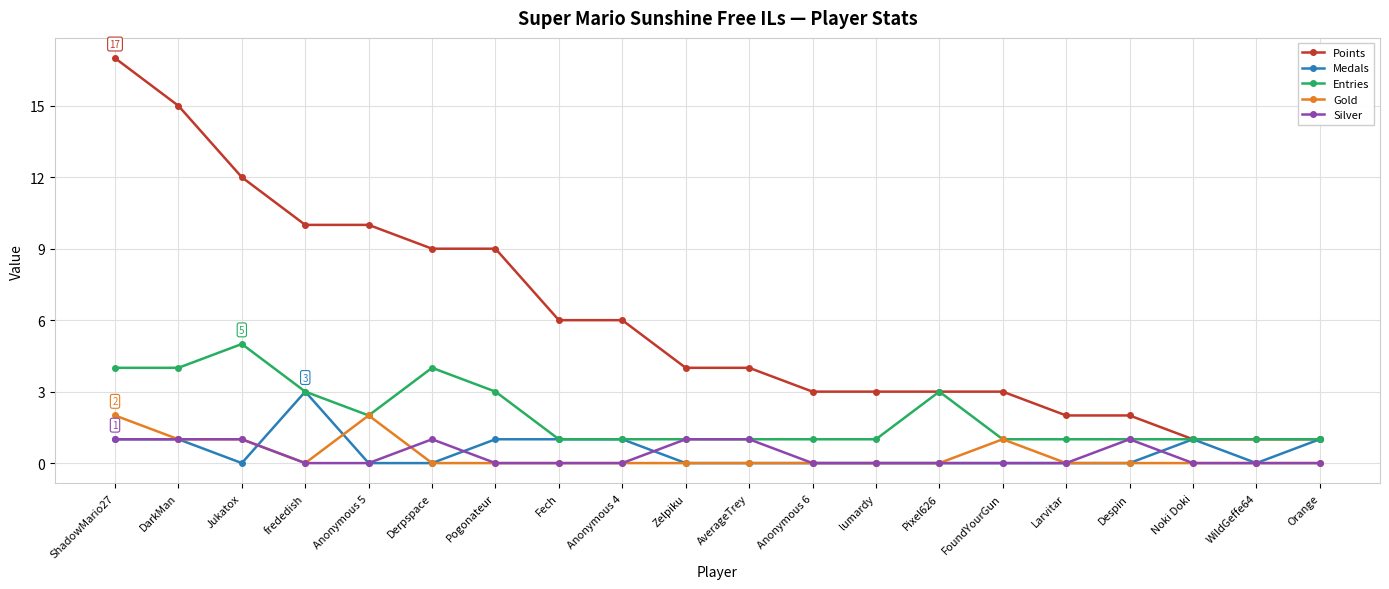

At which category does Entries reach its first local peak?

Jukatox